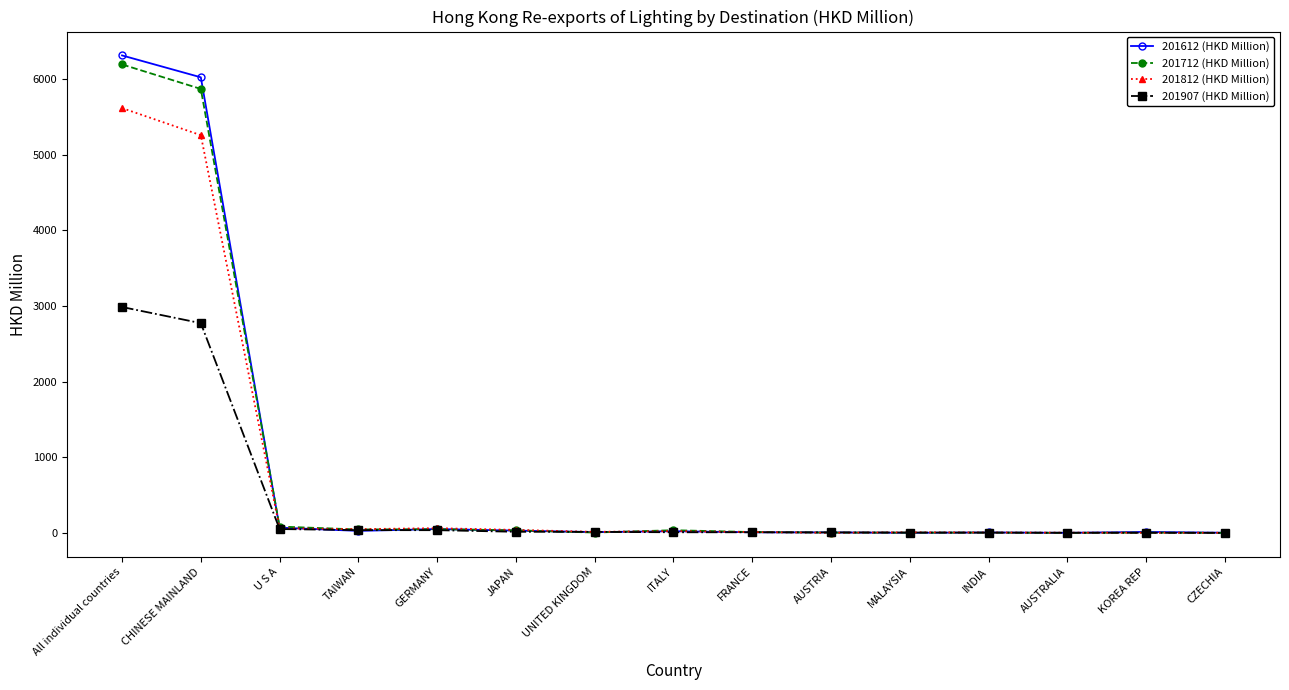

What is the total value across all series at CHINESE MAINLAND?

19930.8